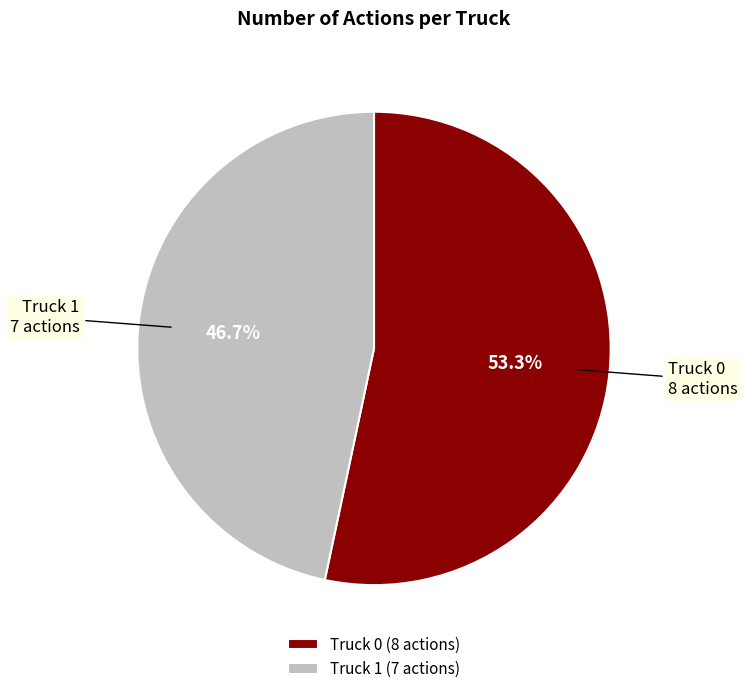

How many segments does this pie chart have?

2